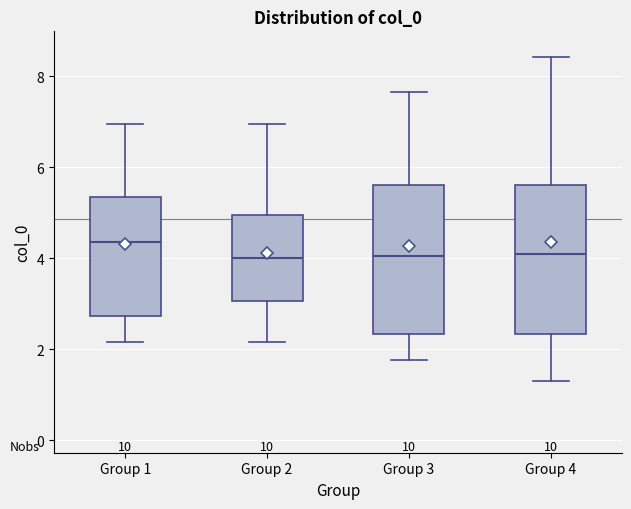

Reading left to right, transcribe this box plot: for each box, give where its median line is, the range the box spans, and where its two whiskers end, as read against the y-axis. The values are not printed on the chart, so give them approximately, as read against the axis.

Group 1: median 4.4, box 2.8 to 5.4, whiskers 2.2 to 7.0
Group 2: median 4.0, box 3.0 to 5.0, whiskers 2.2 to 7.0
Group 3: median 4.0, box 2.4 to 5.6, whiskers 1.8 to 7.6
Group 4: median 4.2, box 2.4 to 5.6, whiskers 1.2 to 8.4